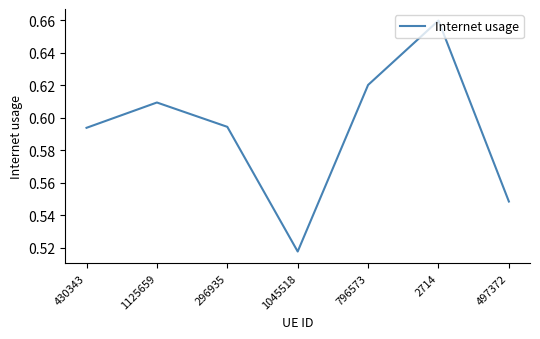

Which label corresponds to the smallest value in the chart?

1045518